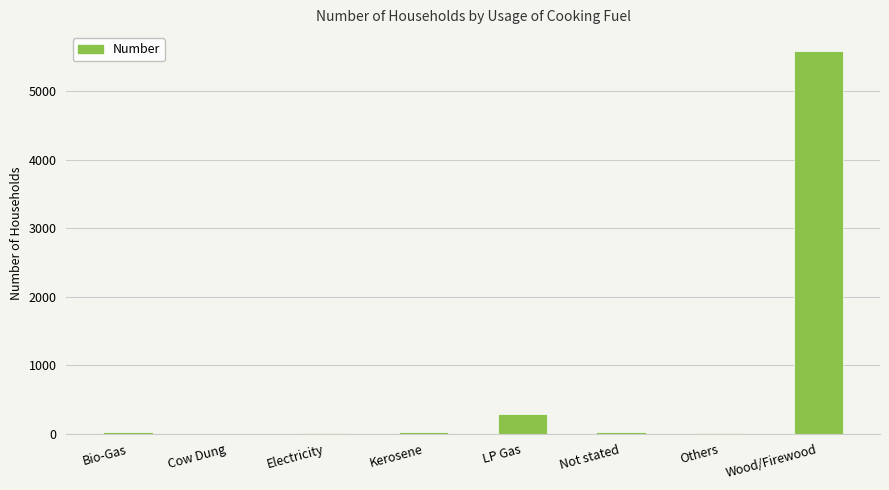

True or false: the data shows 5581 at Wood/Firewood.

True